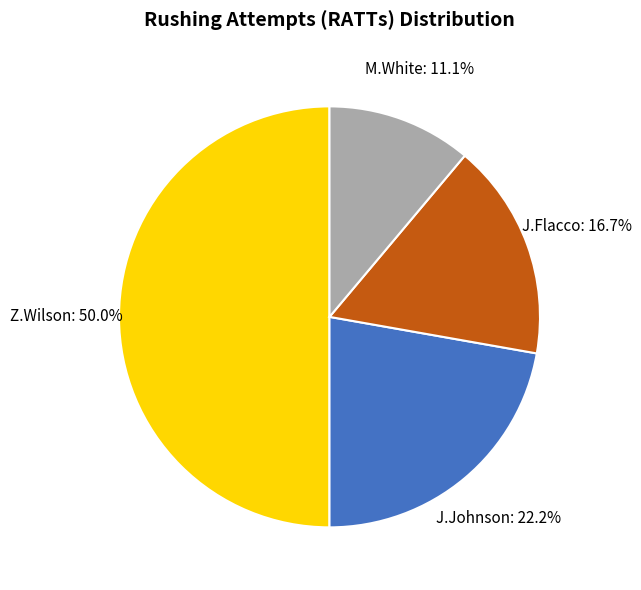

How many slices are in this pie chart?

4